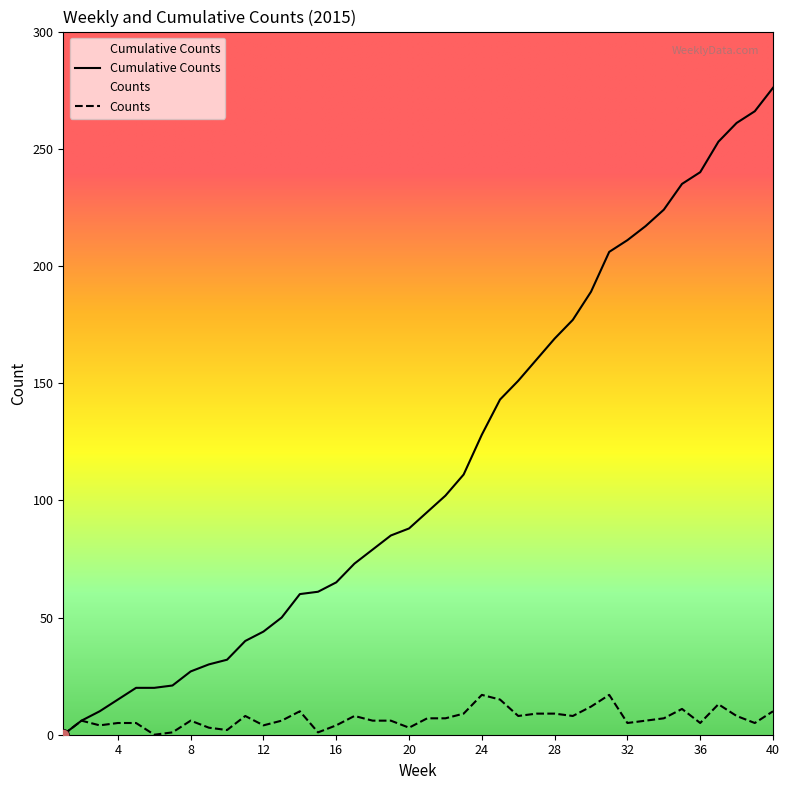

Which series reaches the maximum Y coordinate?

Cumulative Counts